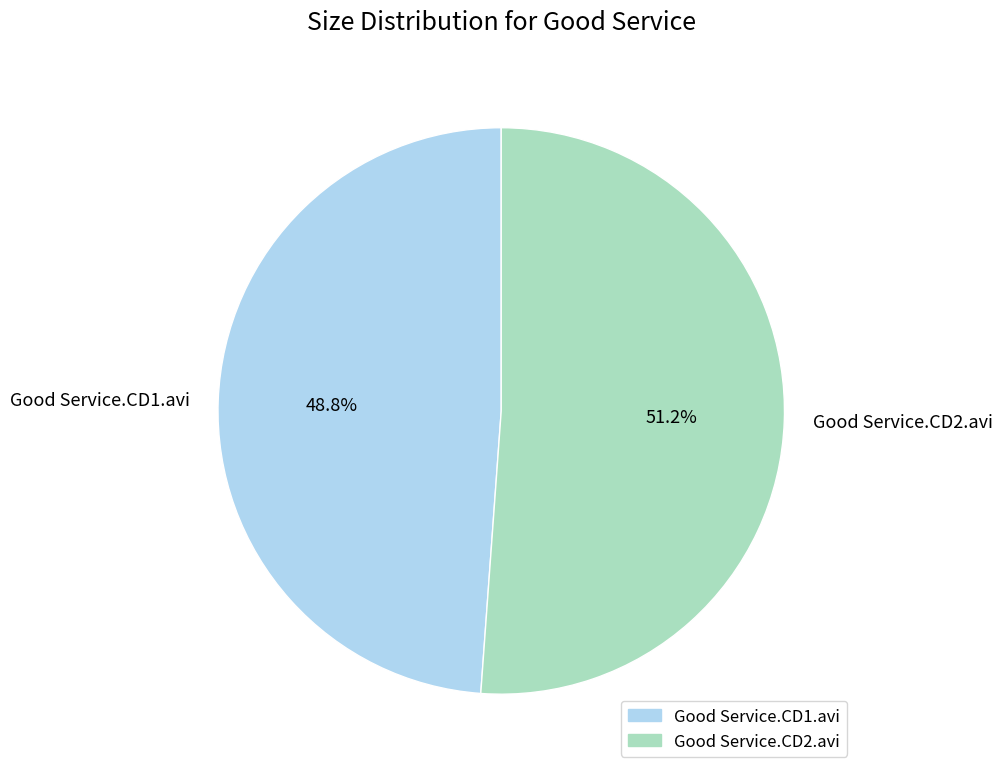

Is Good Service.CD2.avi the majority of the pie?

Yes